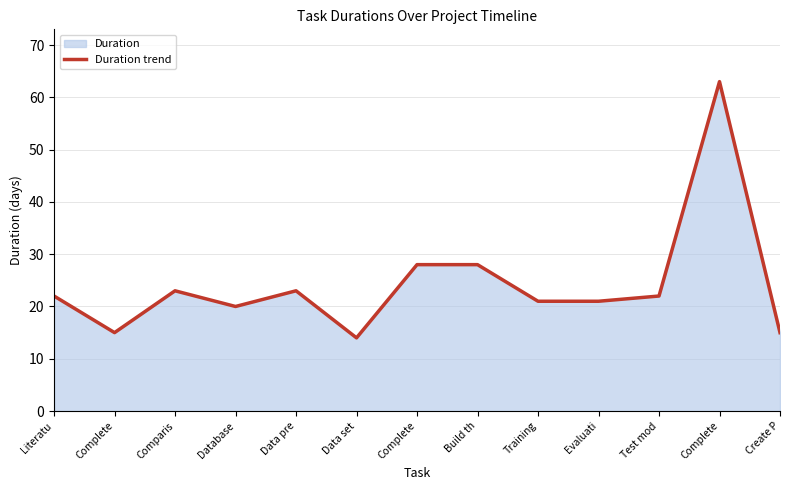

True or false: there are more than 1 points higher than both neighbors.

True